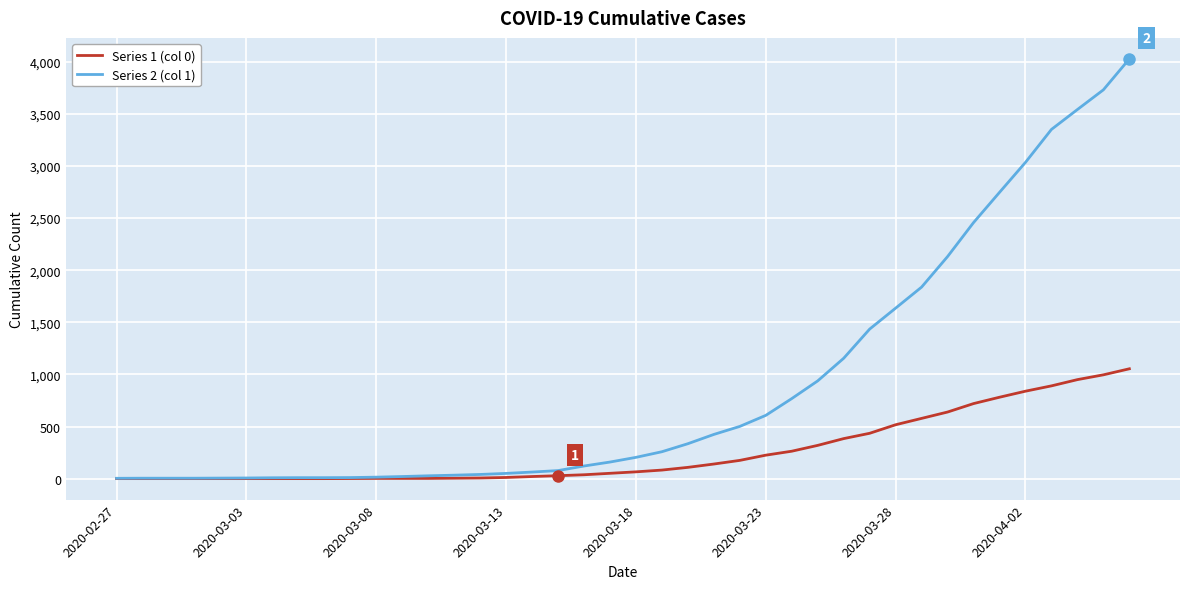

Rank the series by their maximum value, from lowest to highest.

Series 1 (col 0), Series 2 (col 1)